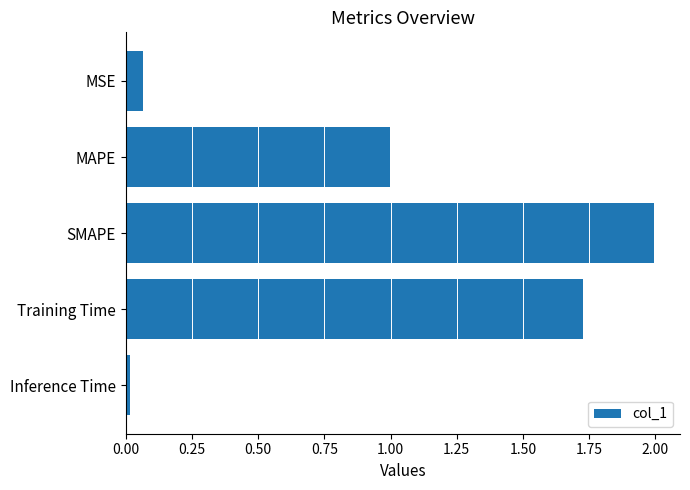

What is the label of the 1st bar from the top?

MSE